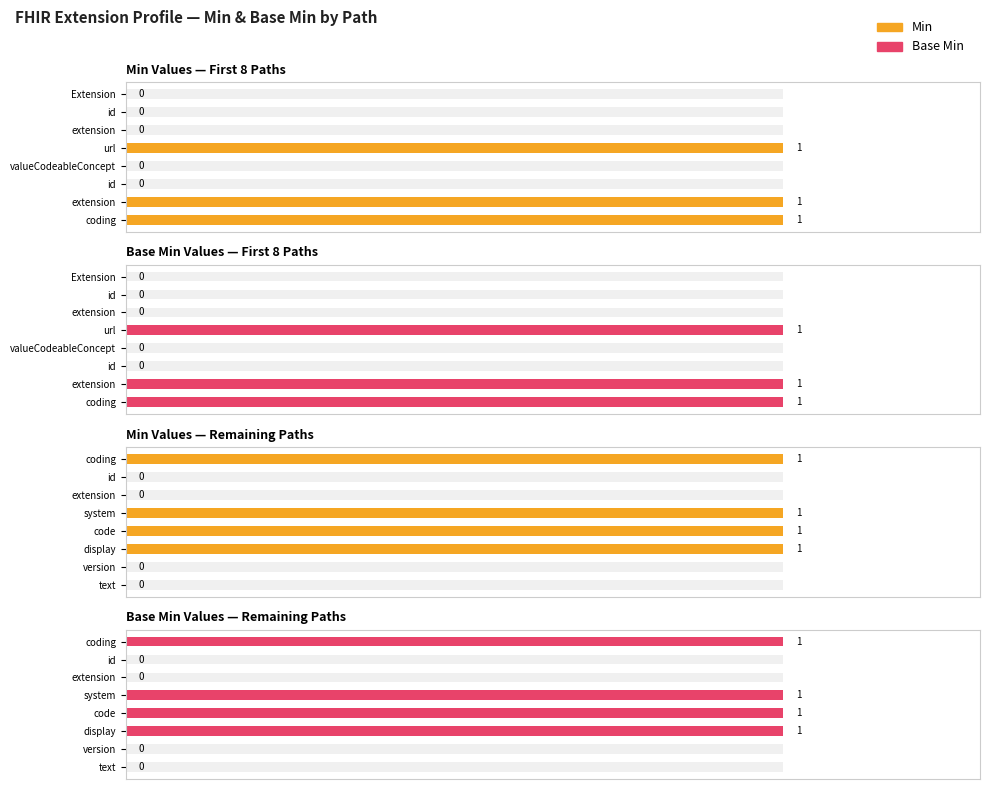

True or false: Base Min has a value of 0 at extension.

True